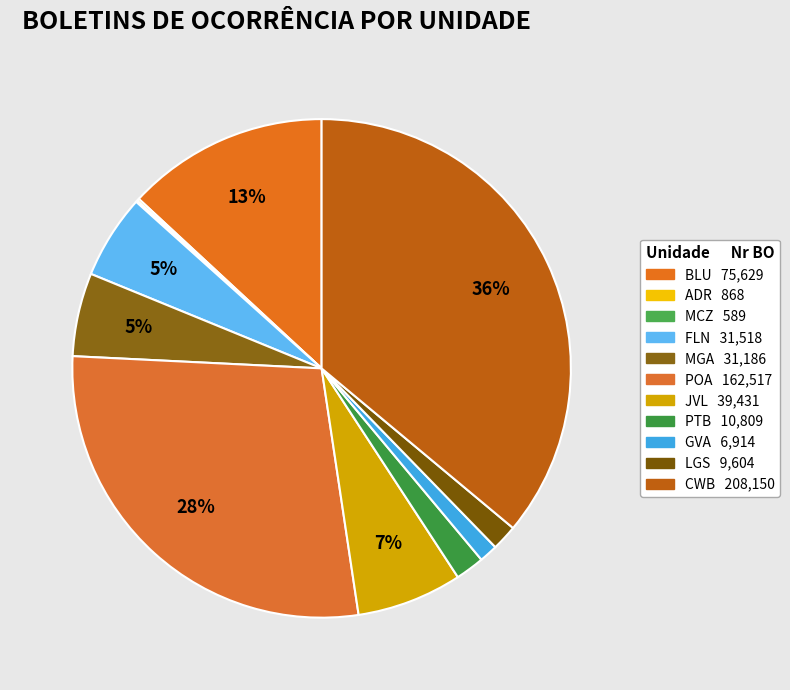

What is the ratio of the value at POA to the value at PTB?

15.0